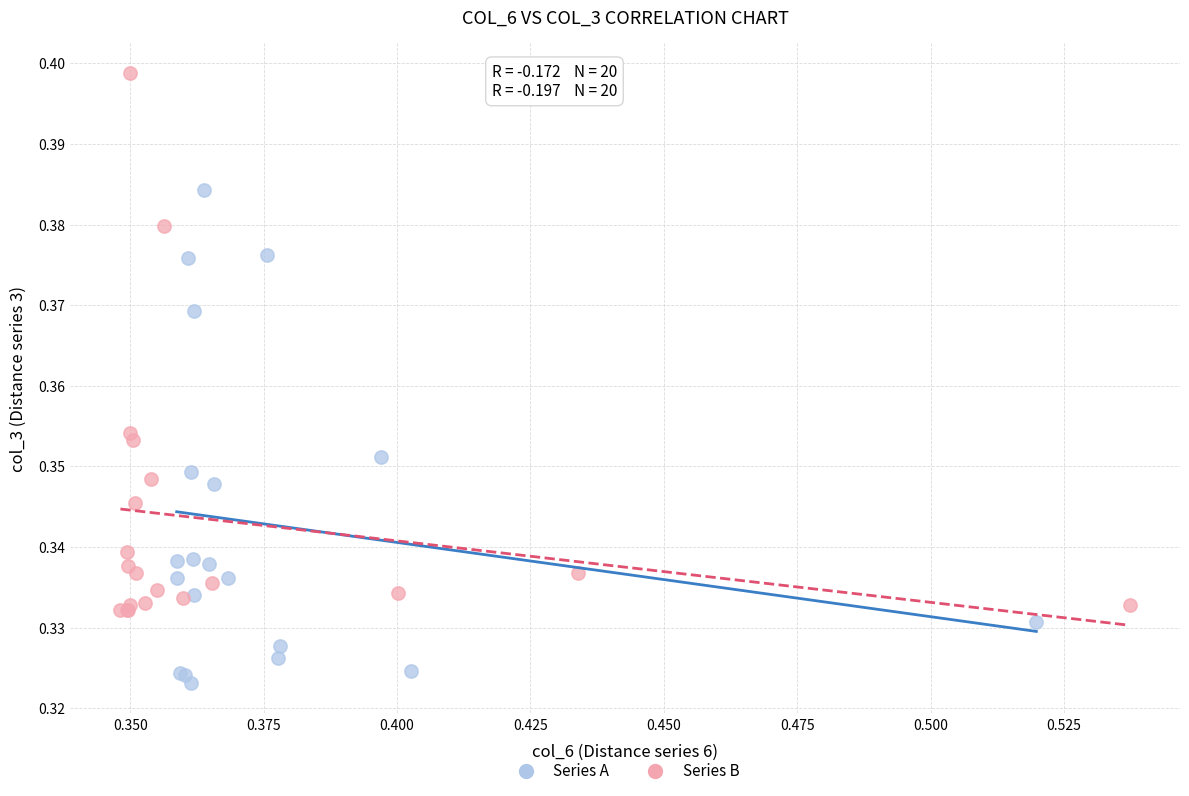

Which series reaches the maximum Y coordinate?

Series B